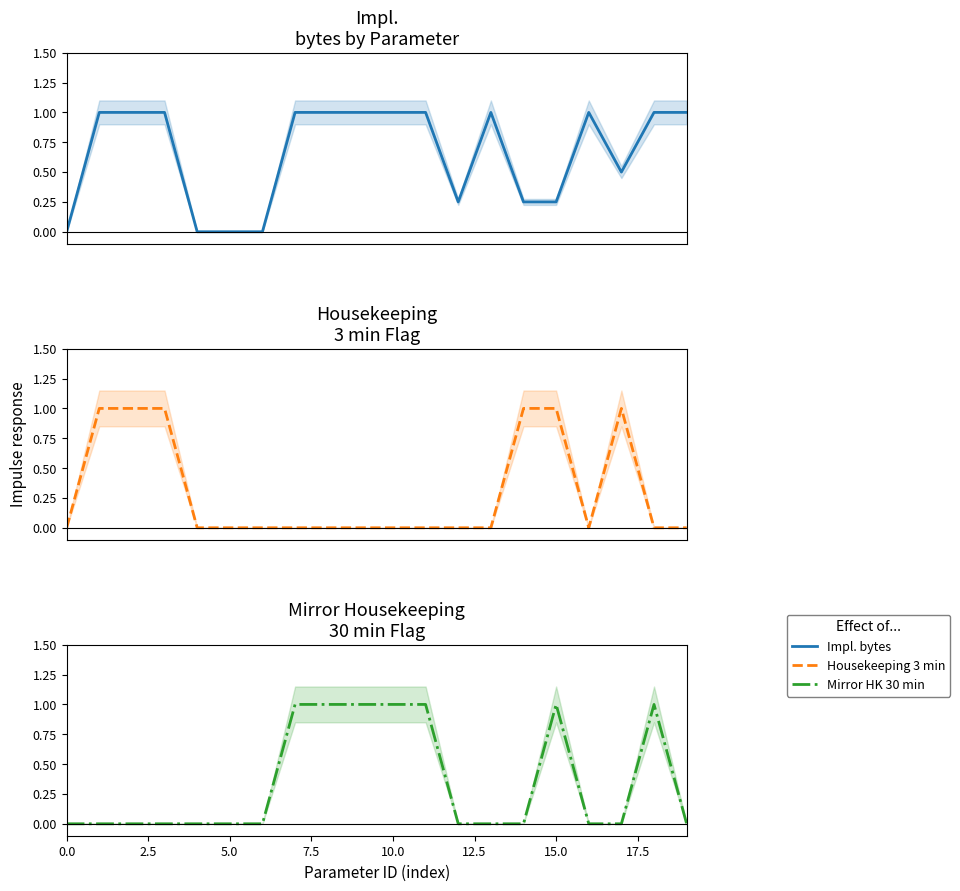

What is the maximum value shown in the chart?

1.0